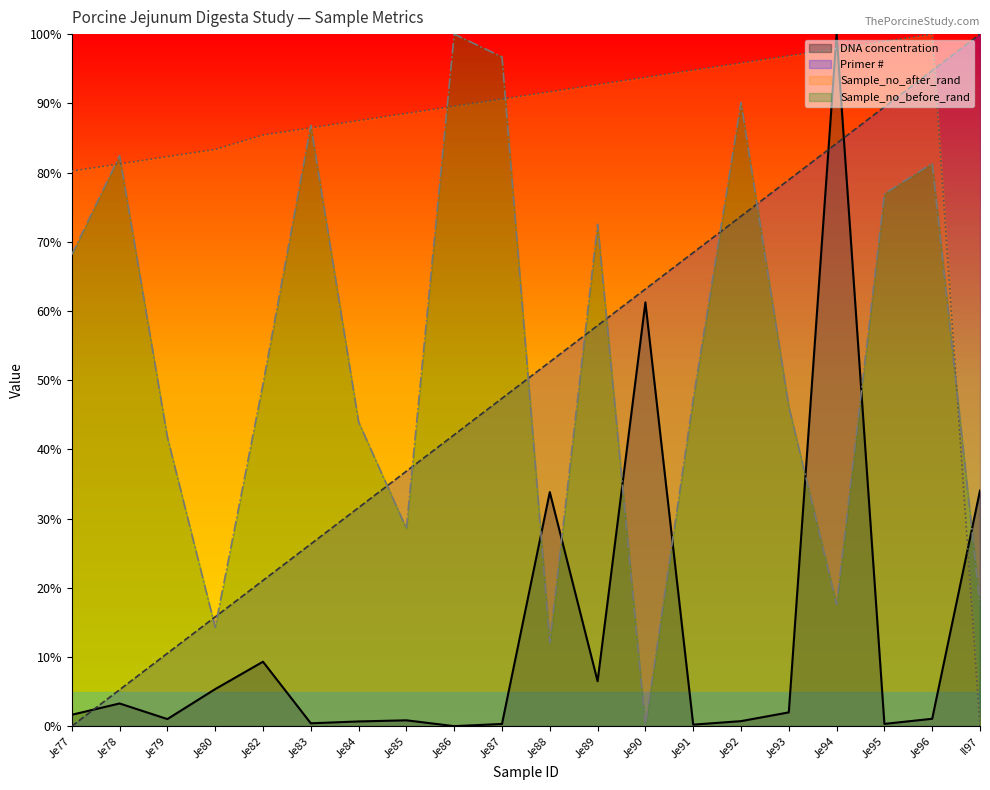

Rank the categories by DNA concentration value from lowest to highest.

Je86, Je91, Je87, Je95, Je83, Je84, Je92, Je85, Je79, Je96, Je77, Je93, Je78, Je80, Je89, Je82, Je88, Il97, Je90, Je94